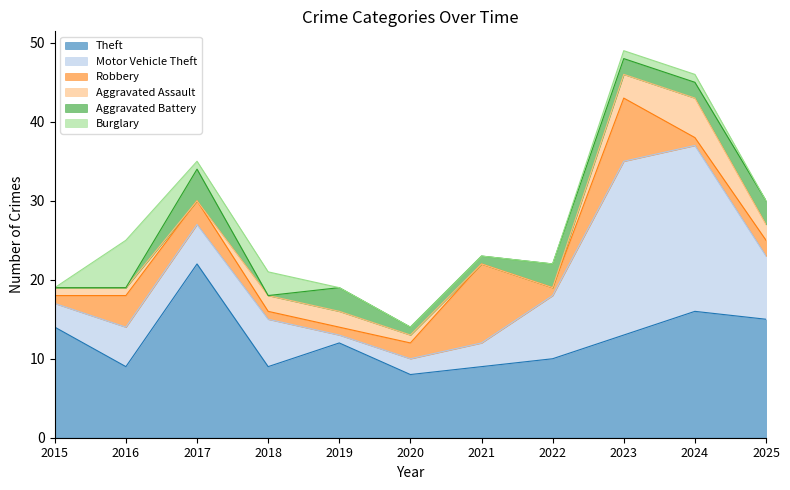

How many lines are shown in the chart?

6